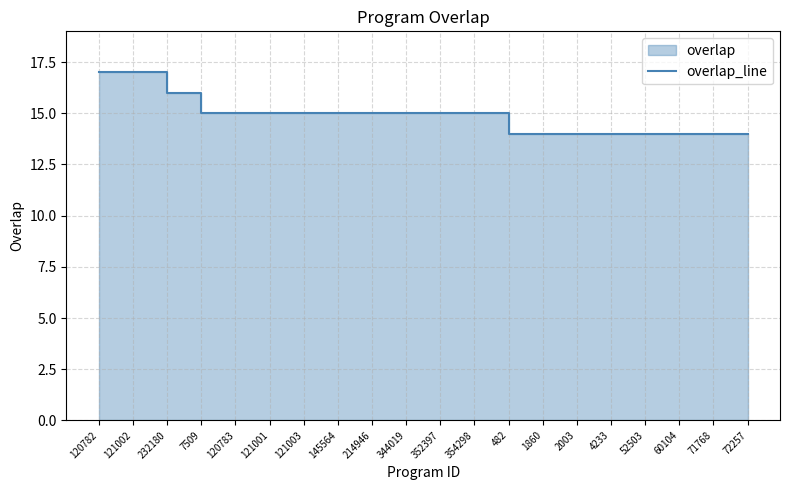

Read the value at 52503.

14